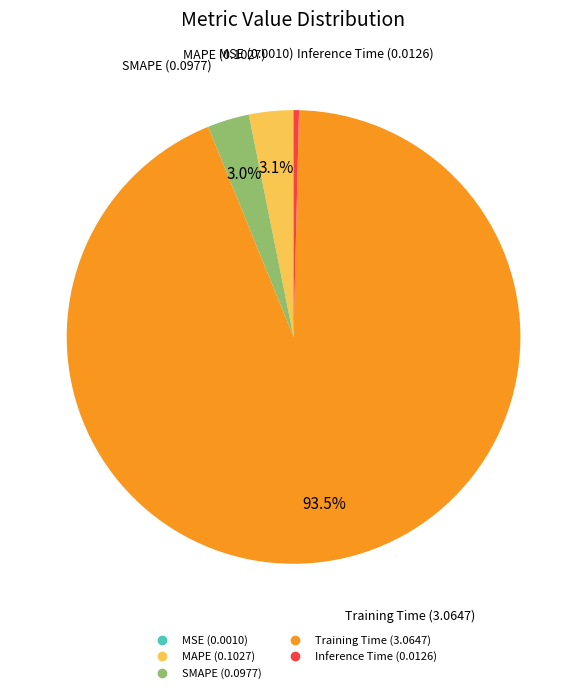

How much of the chart is everything except MAPE?

96.9%